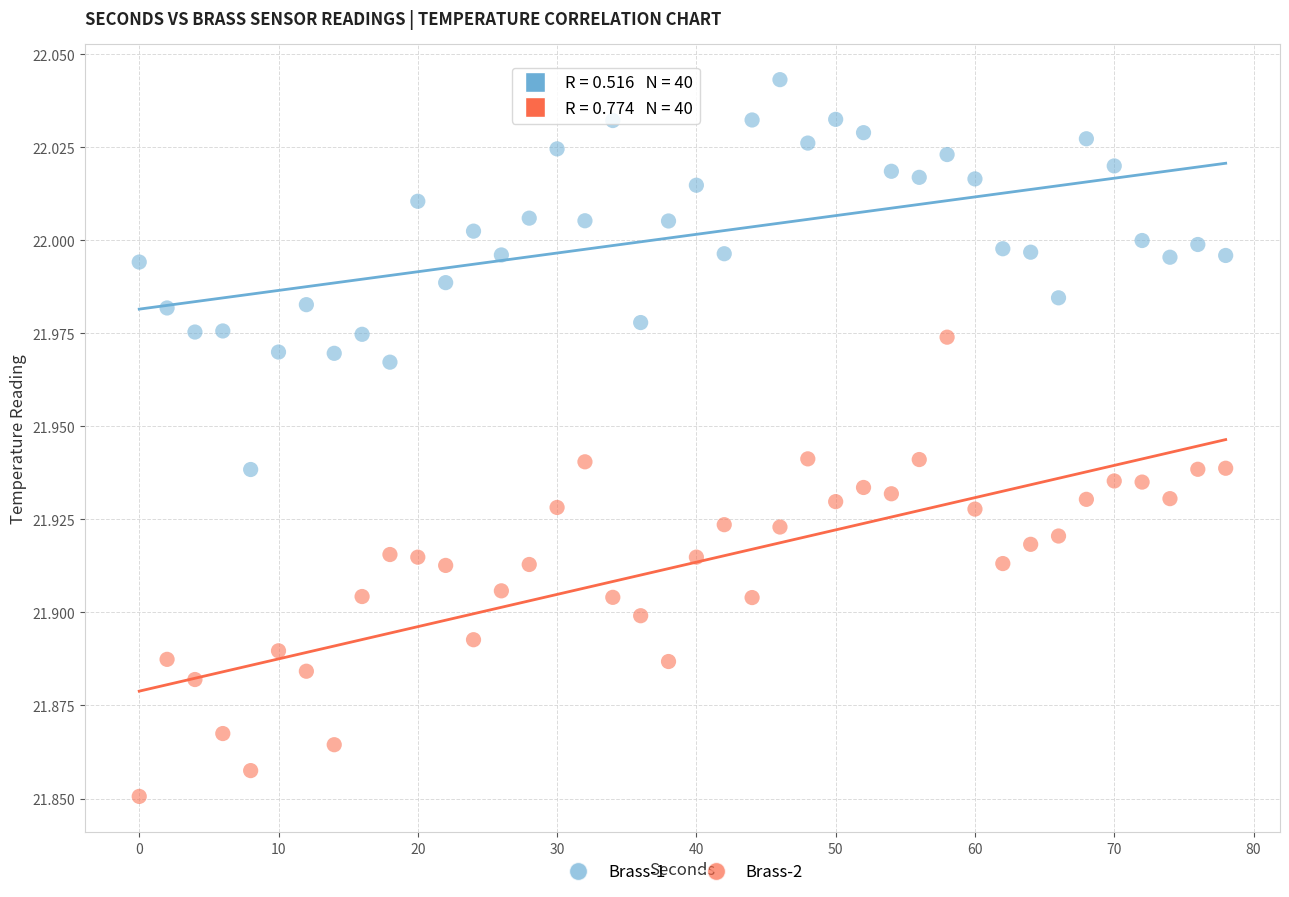

Which series has the widest spread of Y values?

Brass-2